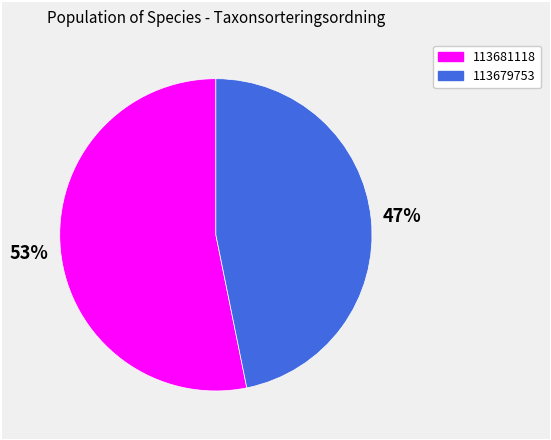

Rank the categories by value from lowest to highest.

113679753, 113681118